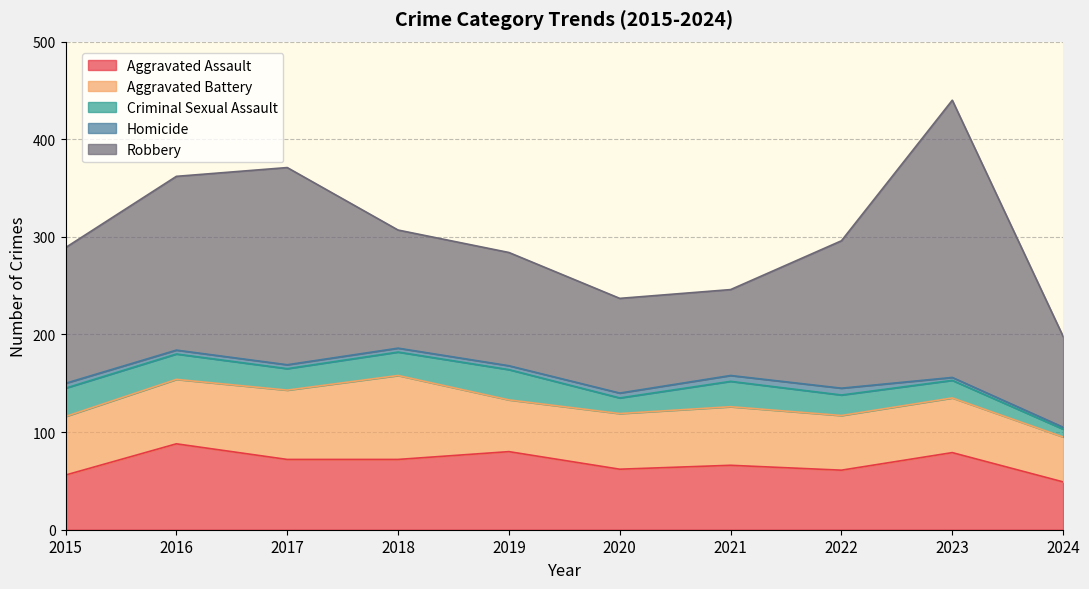

What is the approximate value of Criminal Sexual Assault at 2017, to the nearest 5?

20